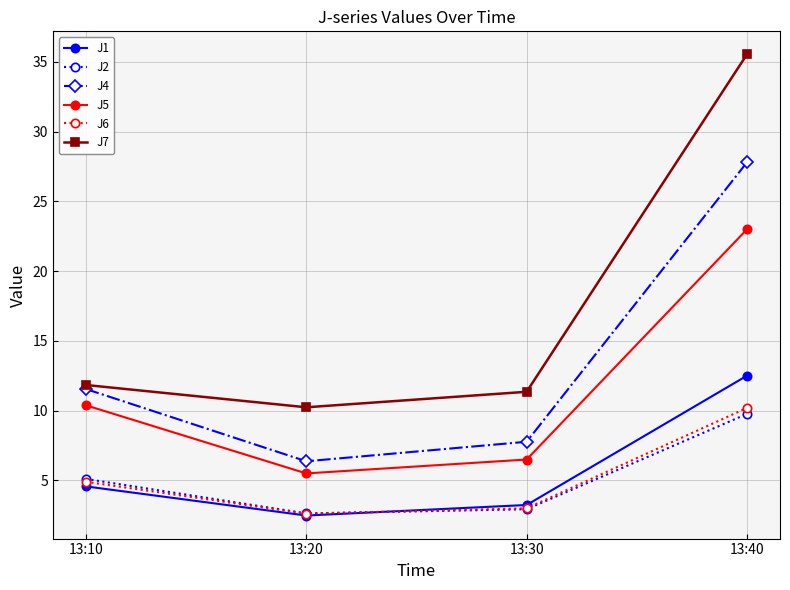

What are all the series names shown in the legend?

J1, J2, J4, J5, J6, J7